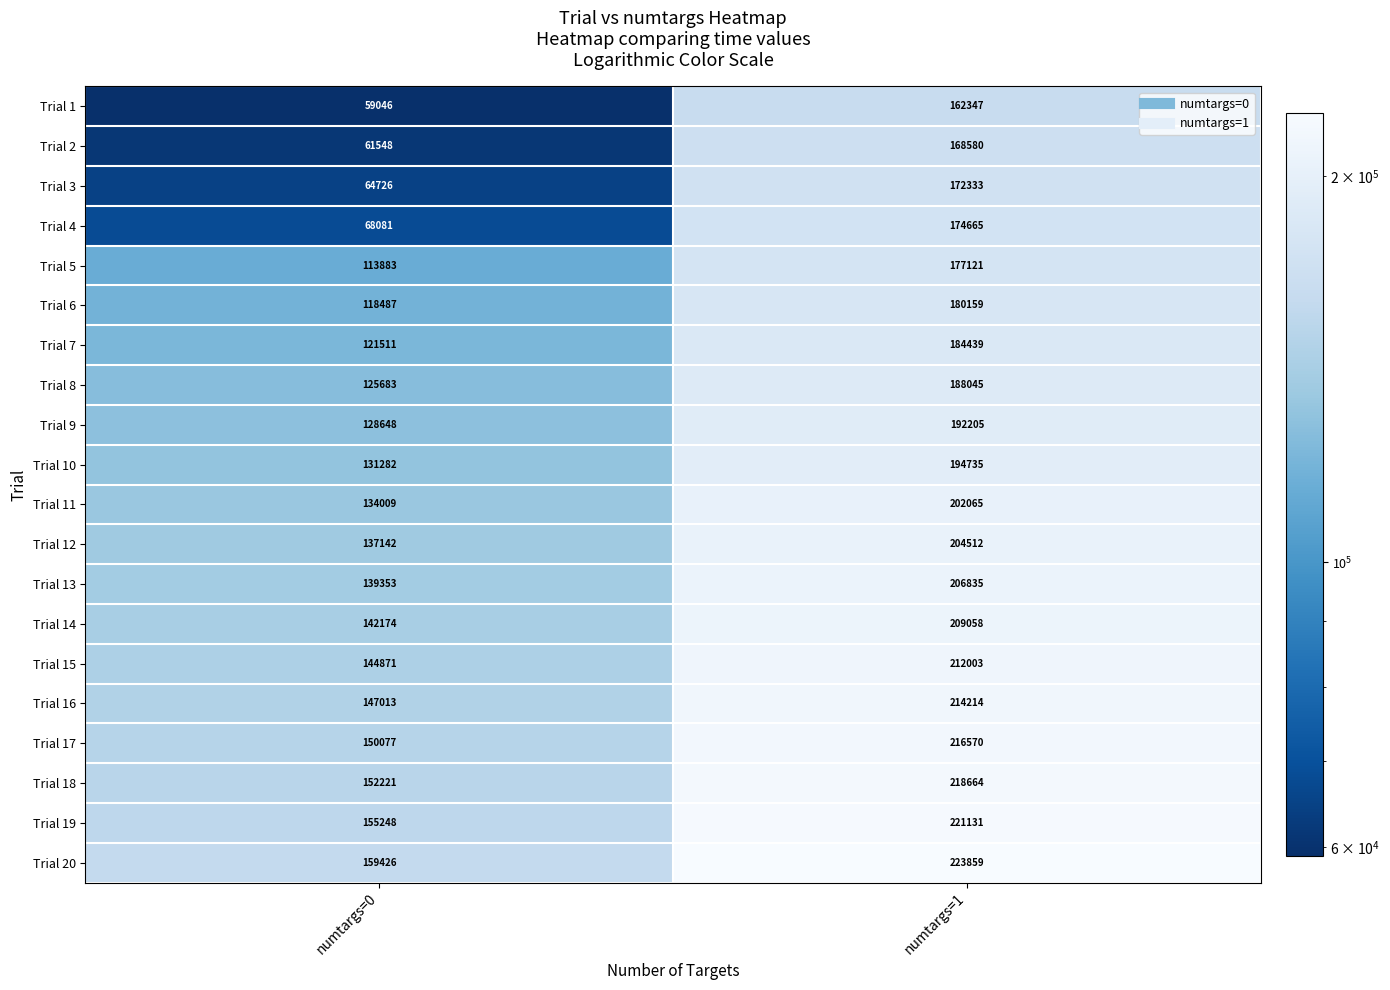

What is the sum of all Trial 13 values?

346188